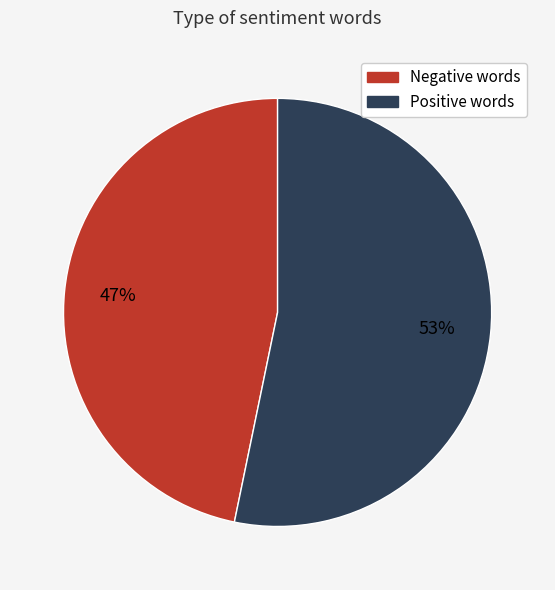

To the nearest percent, what is the average slice percentage?

50%